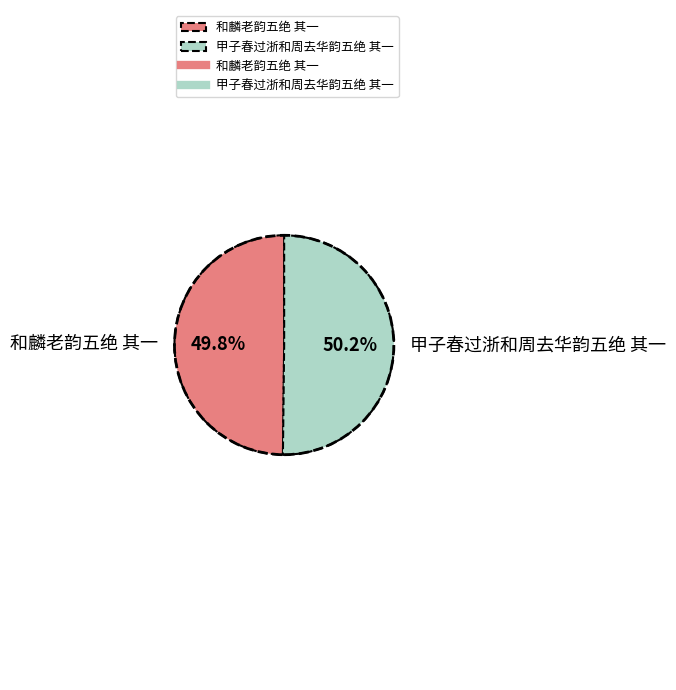

What is the total percentage of 甲子春过浙和周去华韵五绝 其一 and 和麟老韵五绝 其一?

100.0%